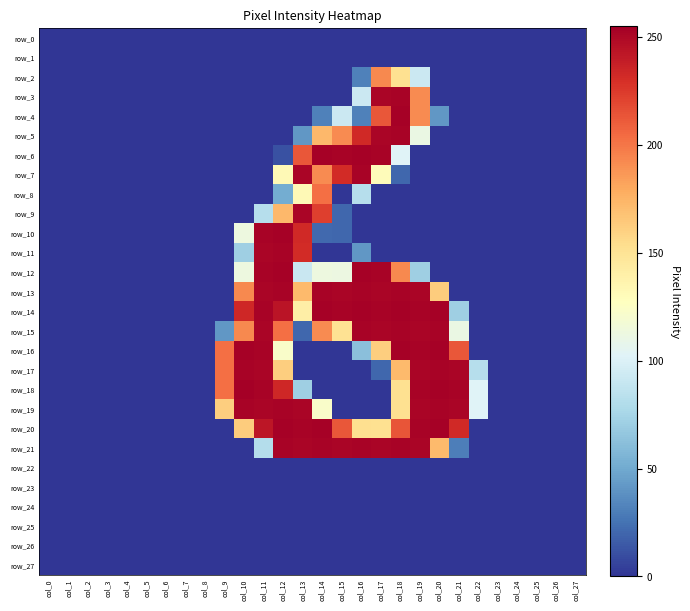

What is the difference between the second highest and minimum values in the row_7 series?

252